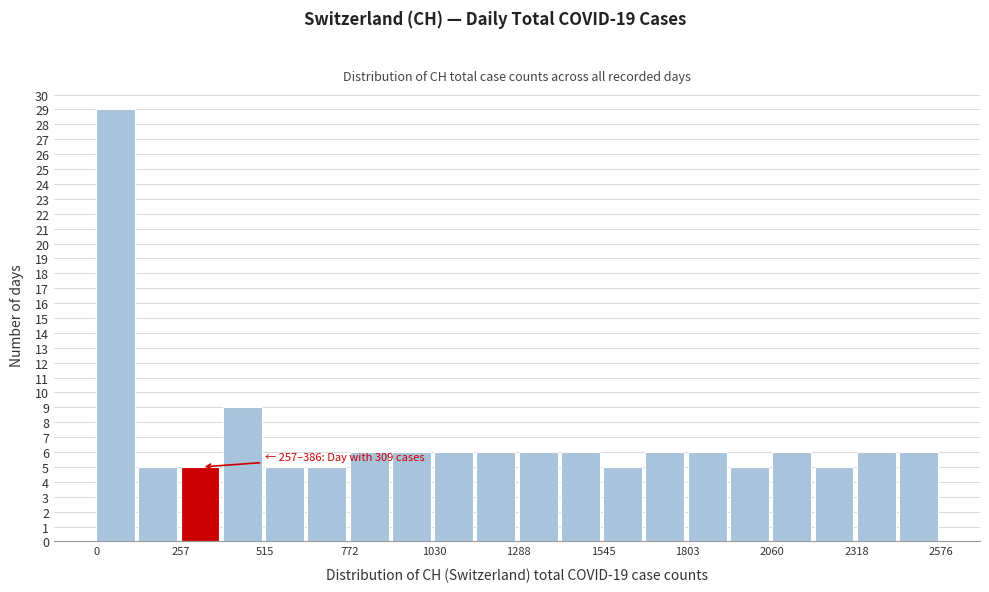

Around what value on the x-axis is the tallest bar? Give the approximate position of its centre, as read against the axis.

50